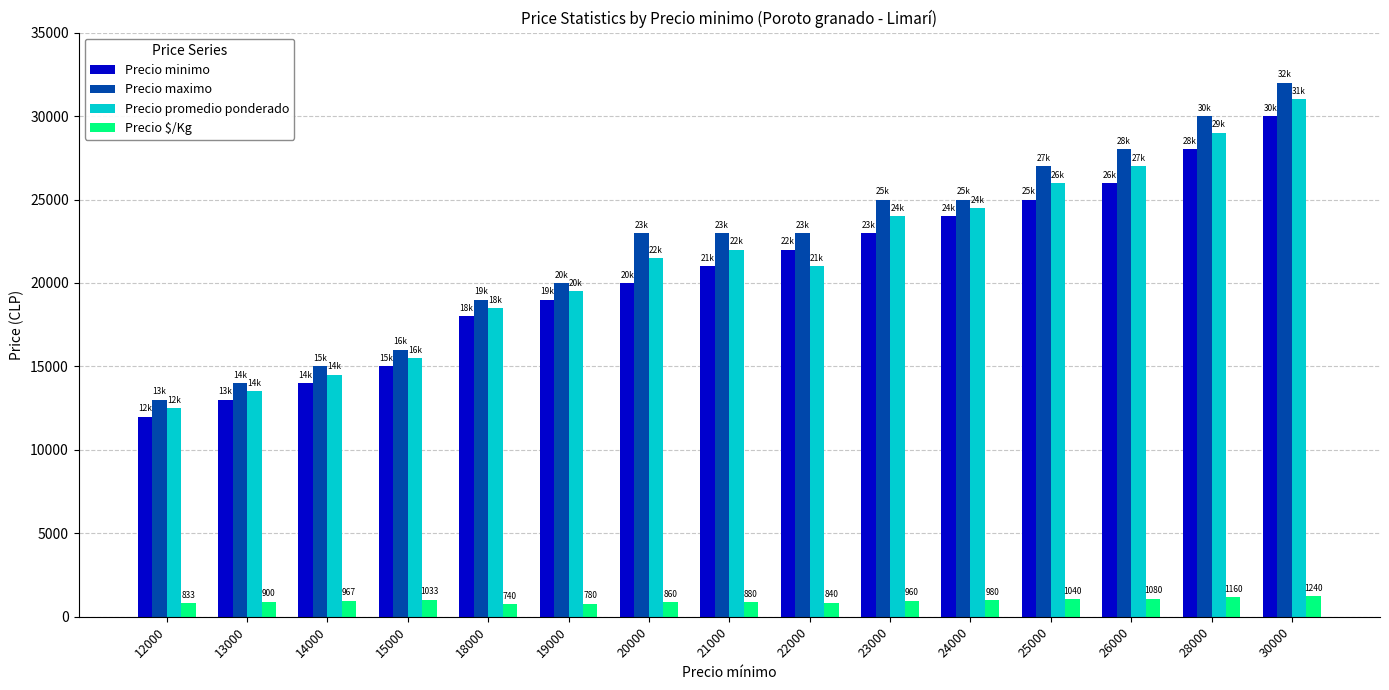

What are all the series names shown in the legend?

Precio minimo, Precio maximo, Precio promedio ponderado, Precio $/Kg